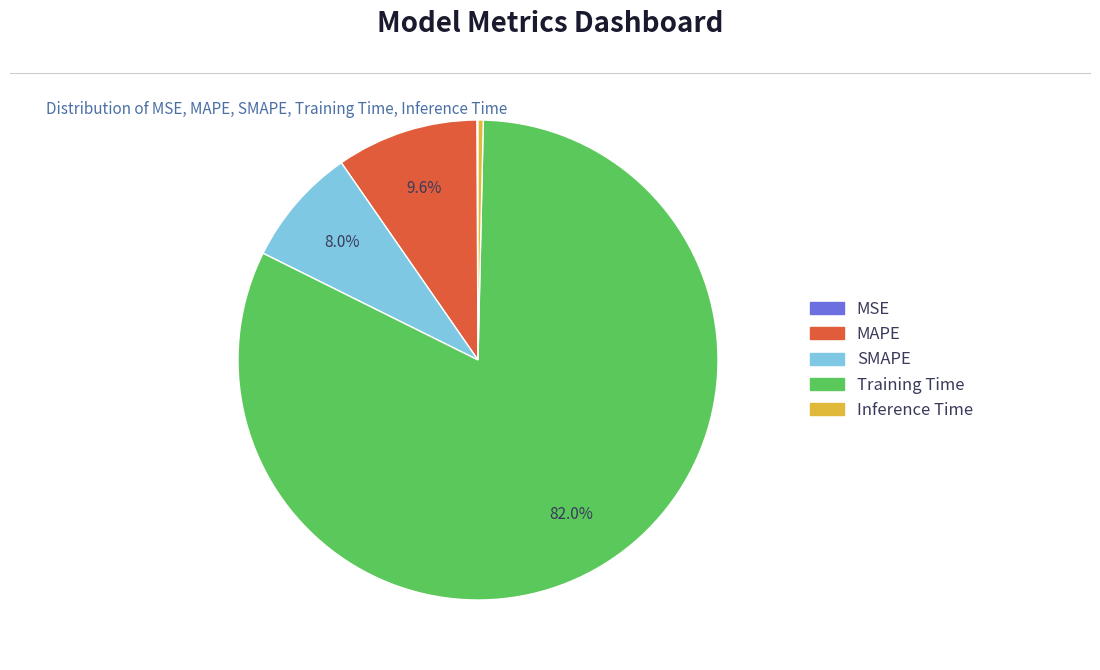

To the nearest percent, what is the average slice percentage?

20%